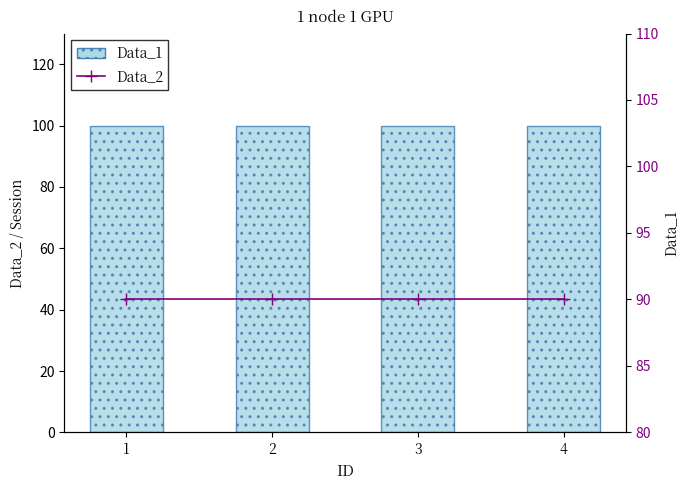

The Data_2 series shows 35 at 1. True or false?

False